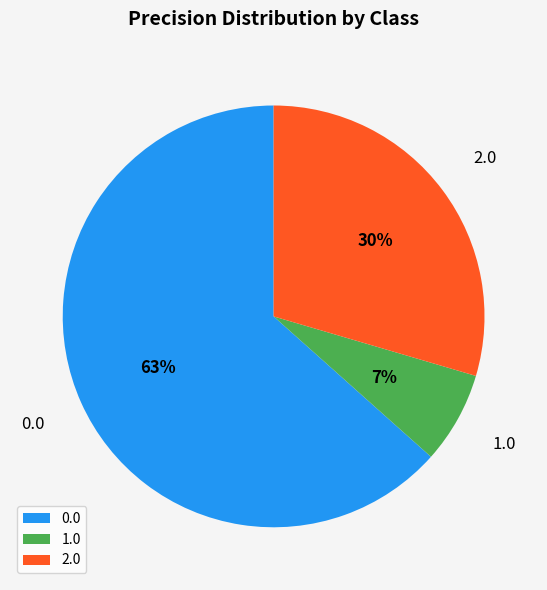

Combined, do 0.0 and 1.0 account for over 50%?

Yes